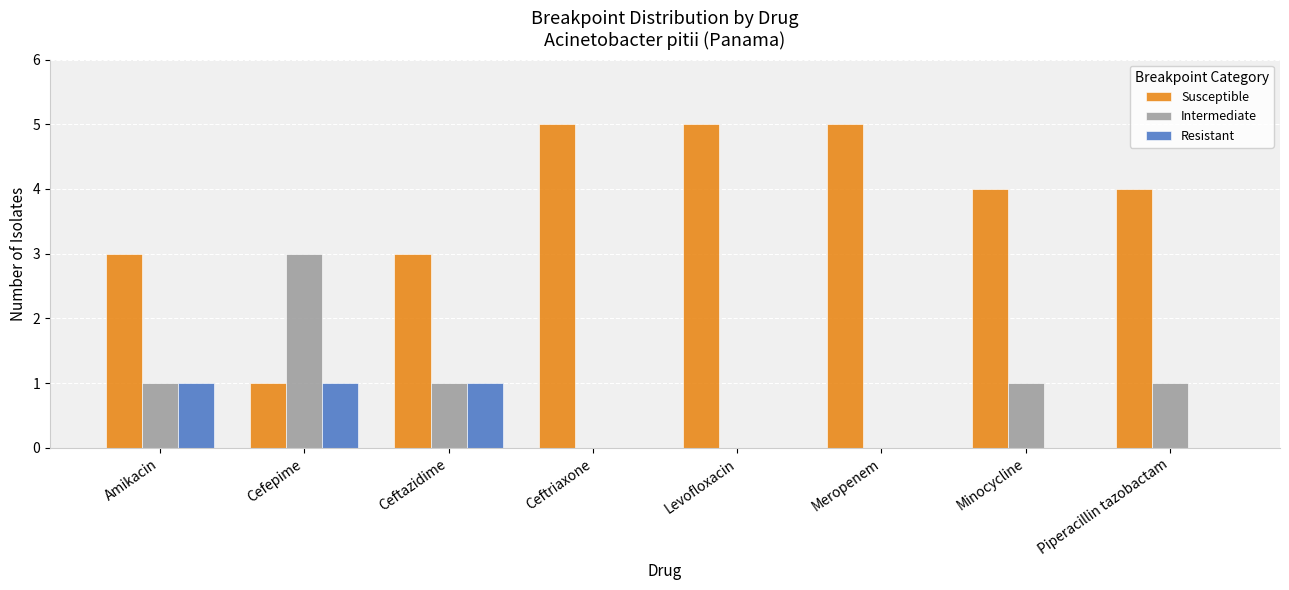

What are all the series names shown in the legend?

Susceptible, Intermediate, Resistant